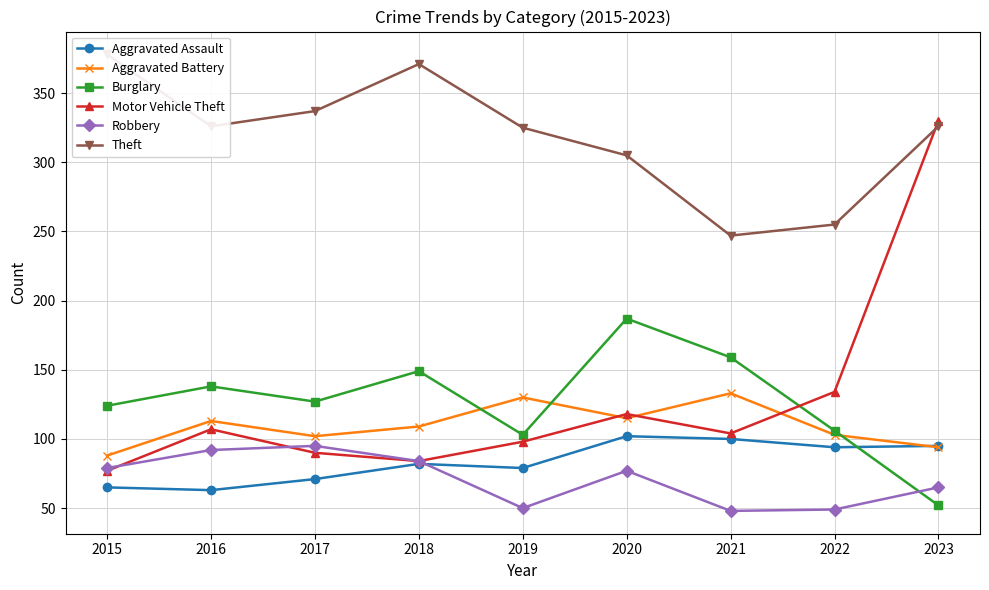

Does the chart have visible grid lines?

Yes